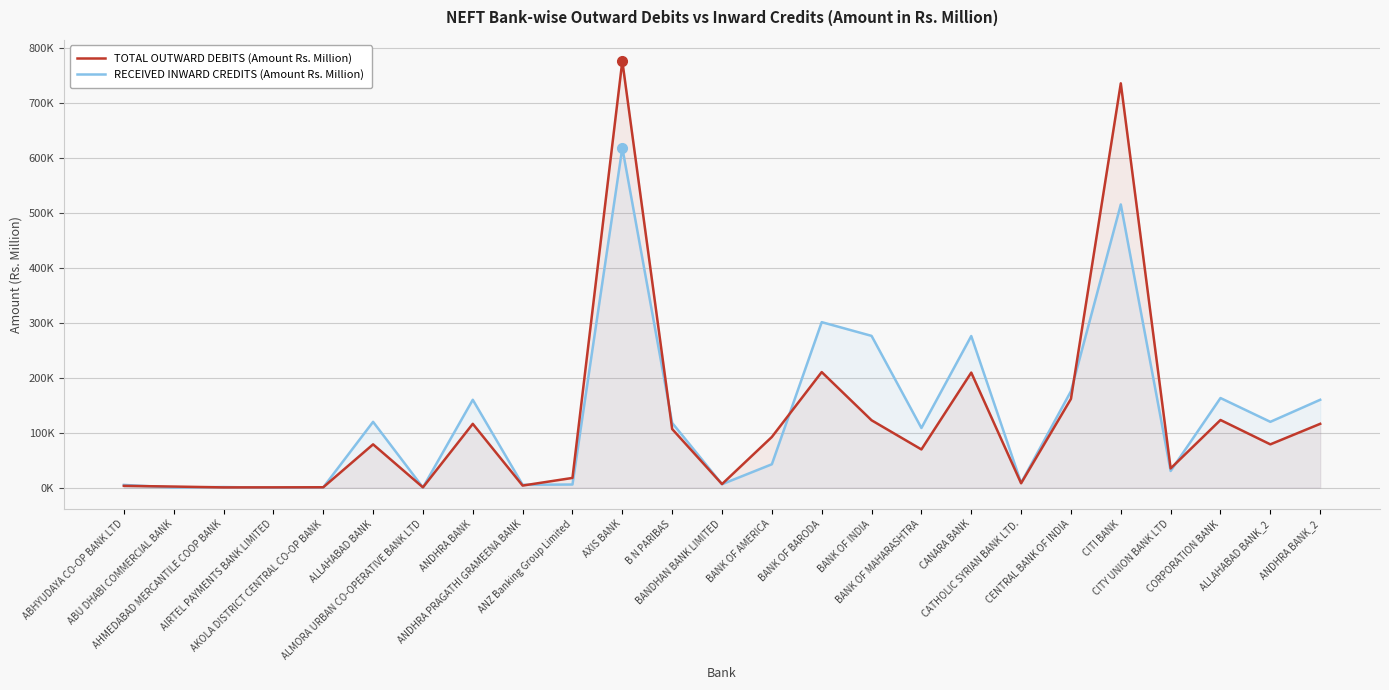

Between ANDHRA BANK and BANDHAN BANK LIMITED, which is larger?

ANDHRA BANK